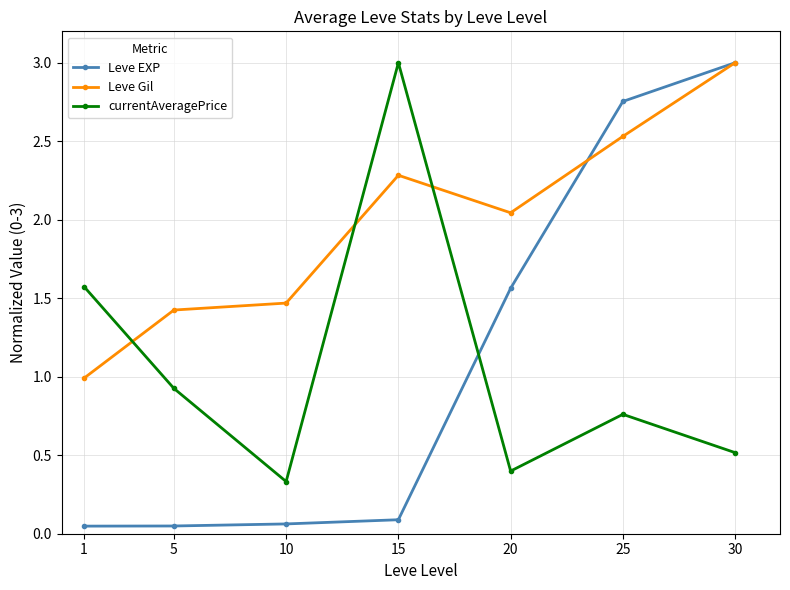

Which series has the widest spread of values?

Leve EXP